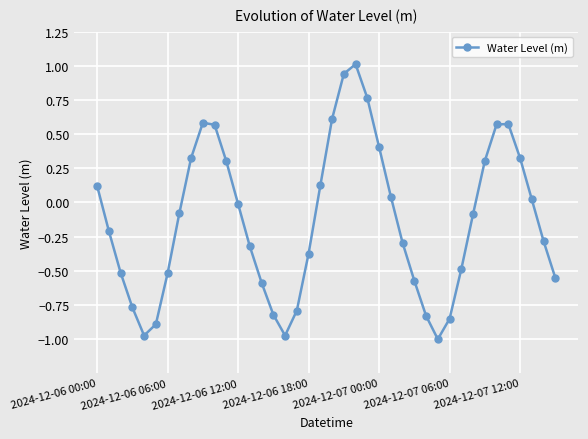

What is the difference between the maximum and minimum values?

2.0